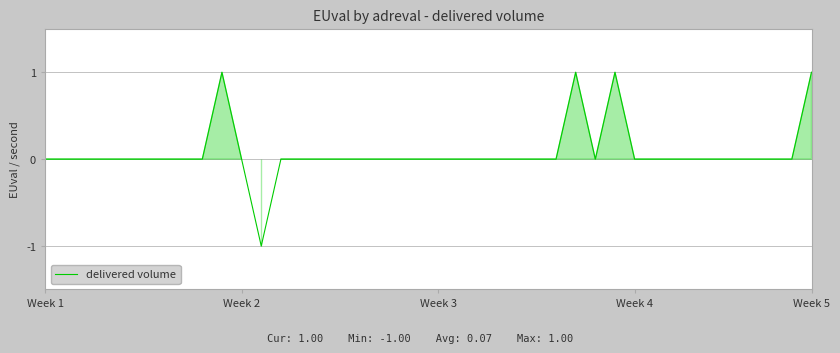

How many values are between 0 and 1?

39